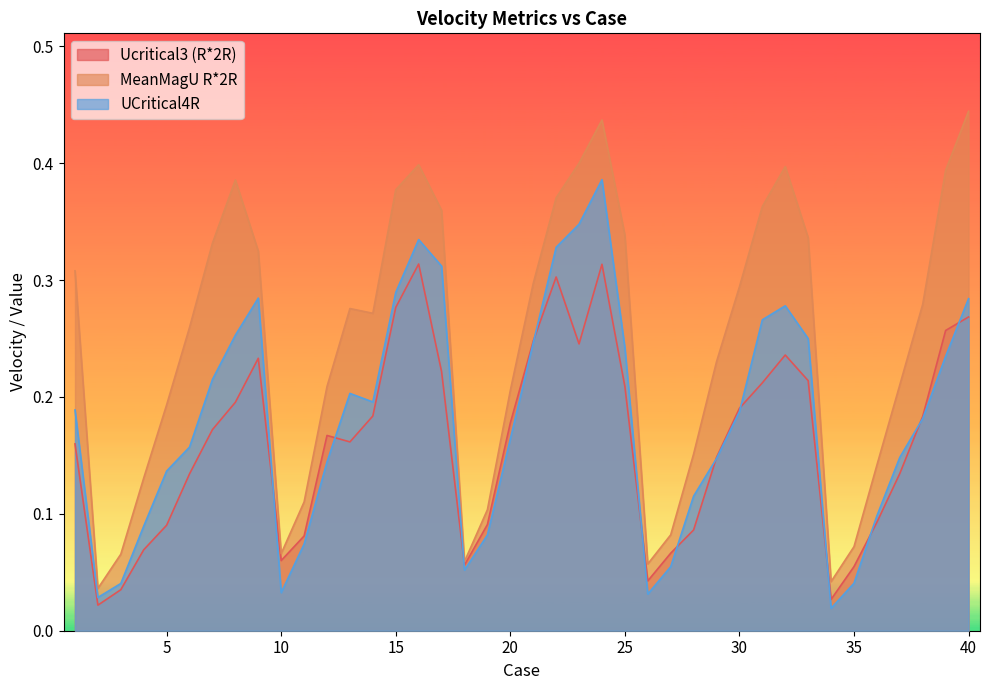

What are all the series names shown in the legend?

Ucritical3 (R*2R), MeanMagU R*2R, UCritical4R